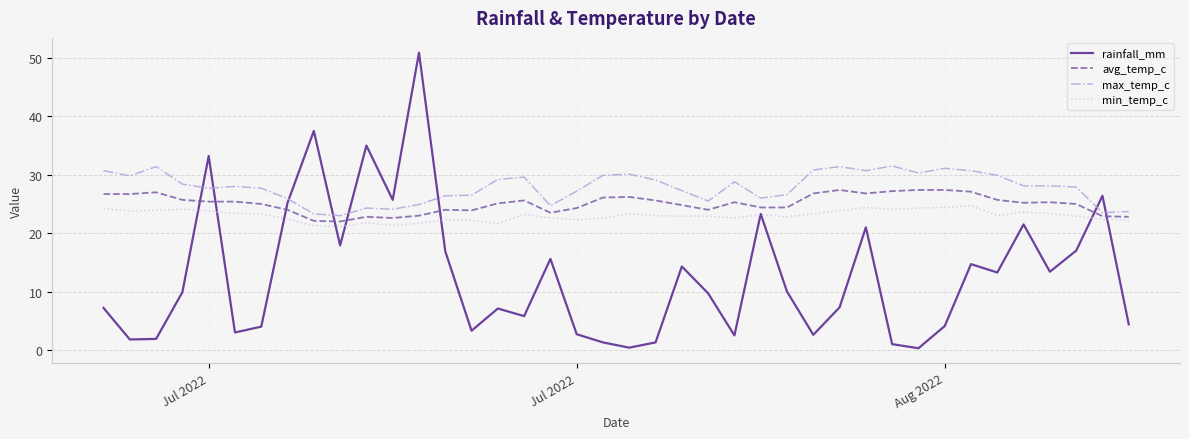

Which series has the largest total across all categories?

max_temp_c